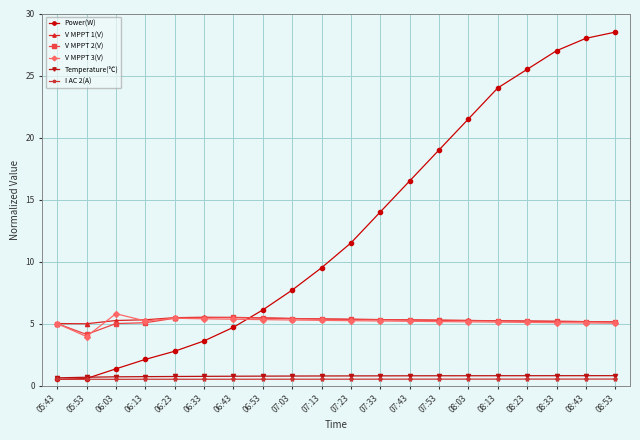

True or false: V MPPT 2(V) has a value of 5.5 at 06:53.

True